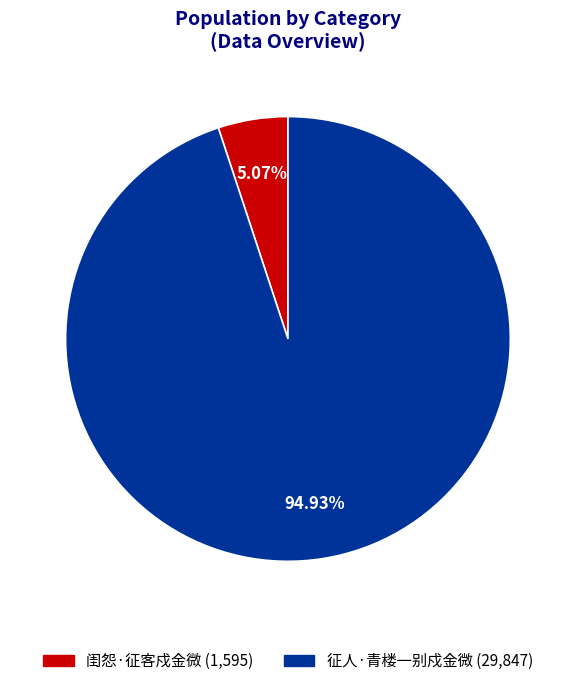

How many slices are in this pie chart?

2